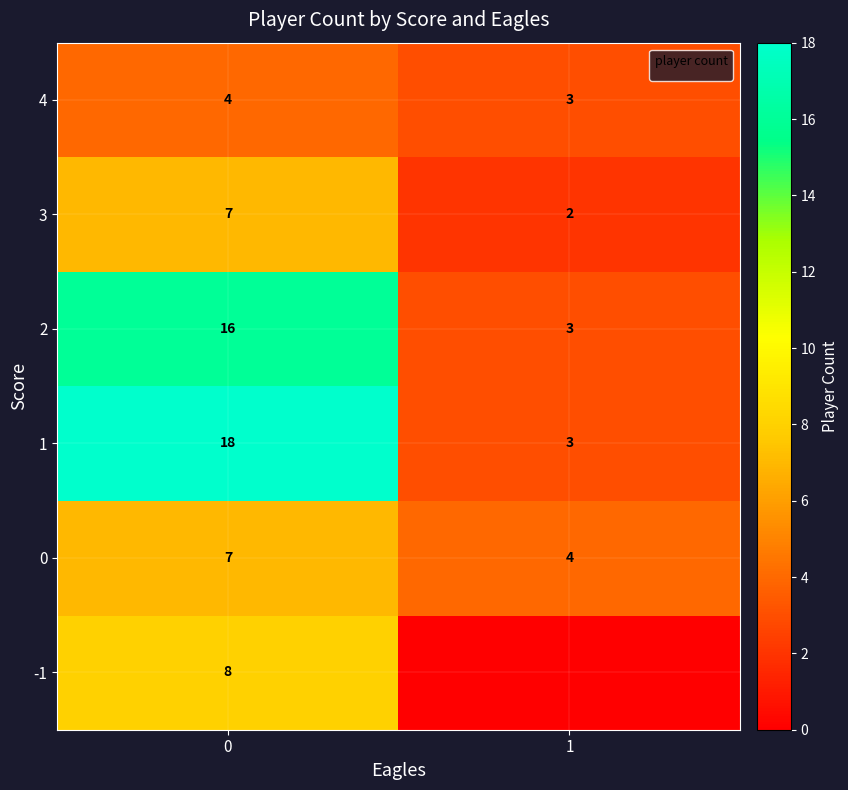

Is it true that 4 equals 6 at 0?

False